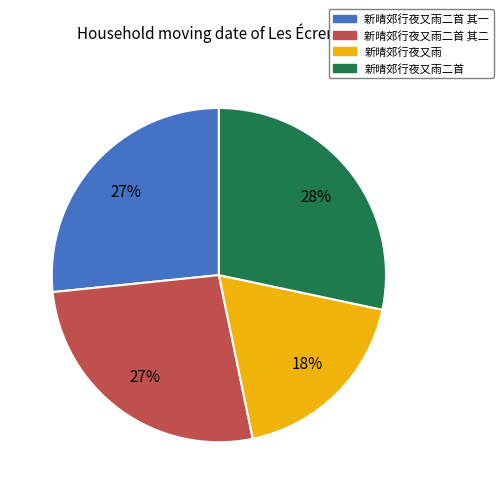

To the nearest percent, what is the average slice percentage?

25%